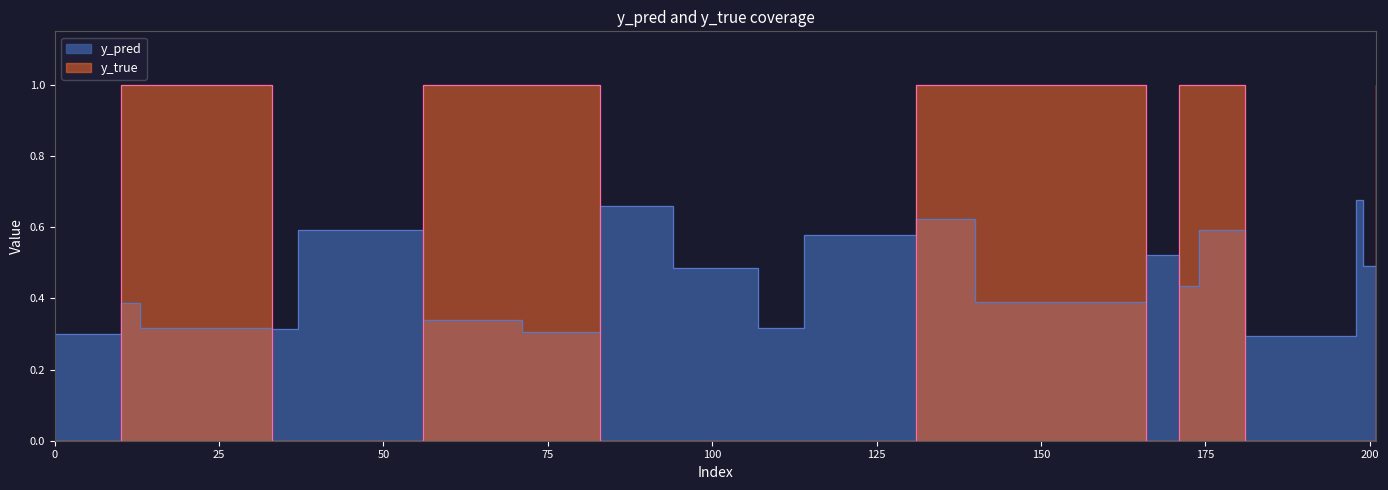

What is the greatest value displayed?

1.0